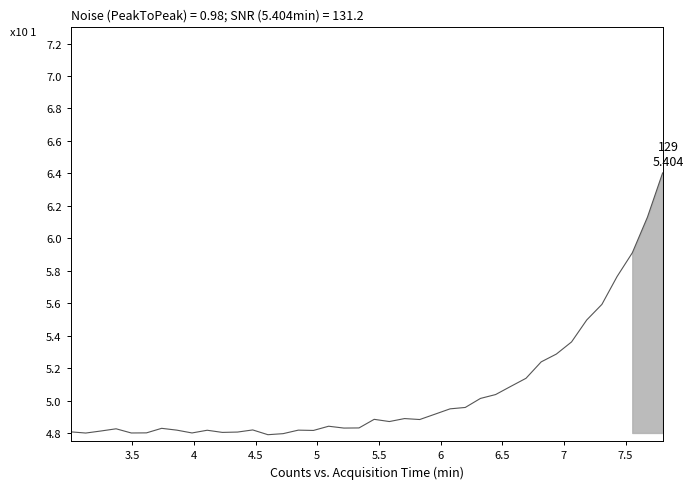

Is it true that the value at 13 is 27.2?

False